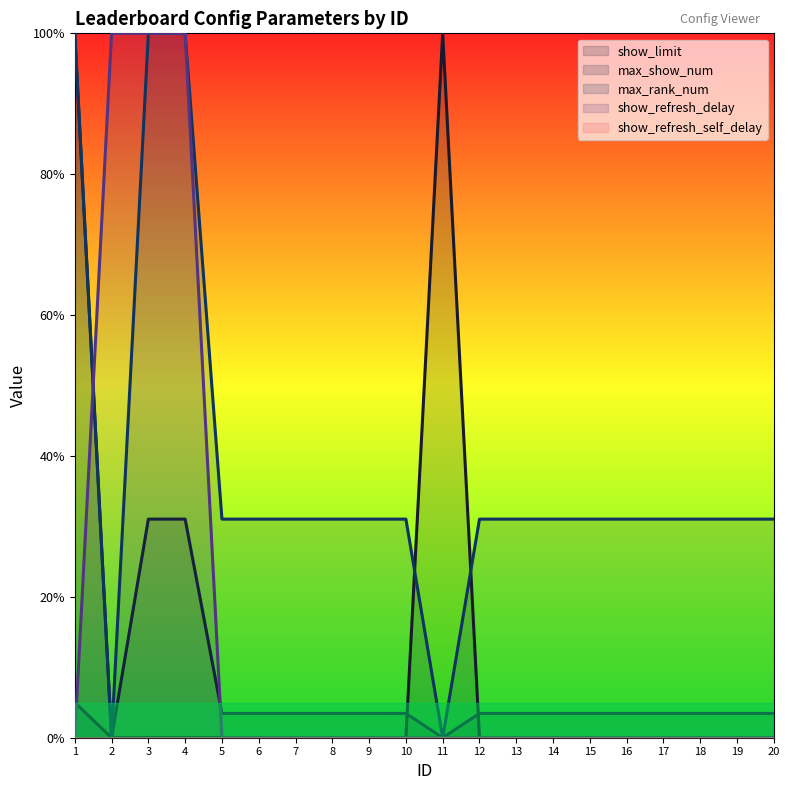

True or false: max_rank_num has more than 1 points higher than both neighbors.

False